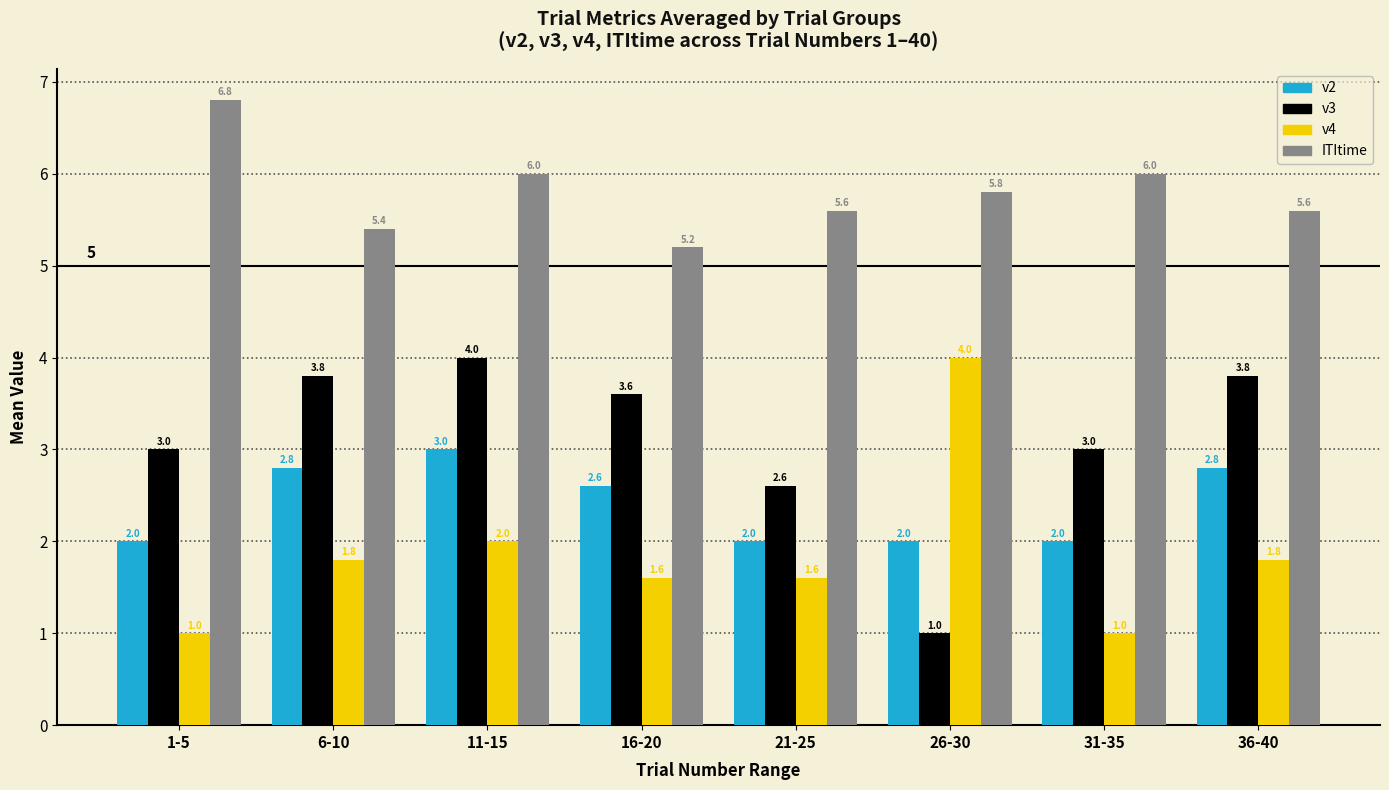

How many bars are there in total?

32